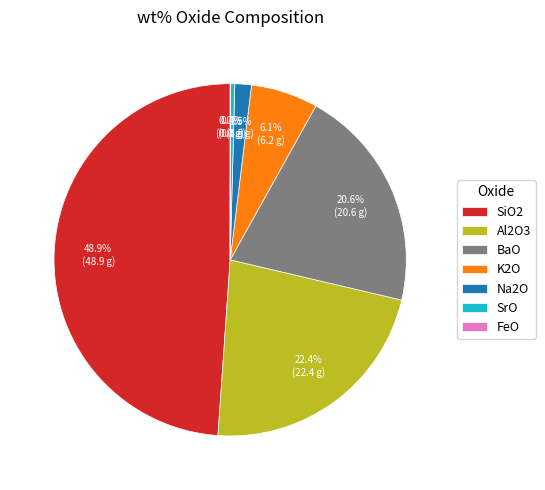

What is the total percentage of SrO and SiO2?

49.3%